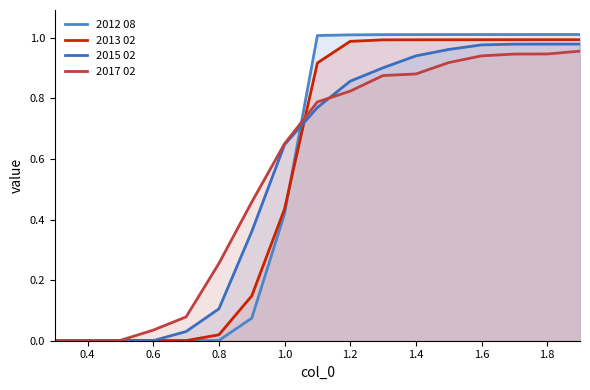

Which series ends up on top after the final intersection of 2013 02 and 2012 08?

2012 08